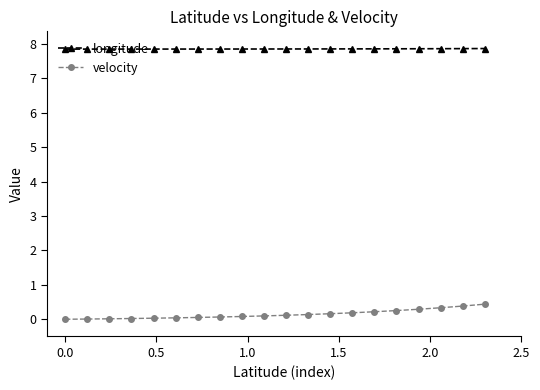

True or false: longitude and velocity cross at least once.

False